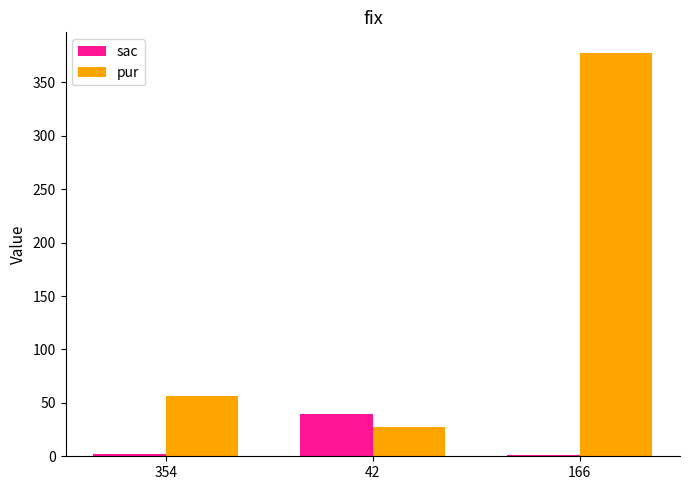

At which label is pur closest to 202?

354